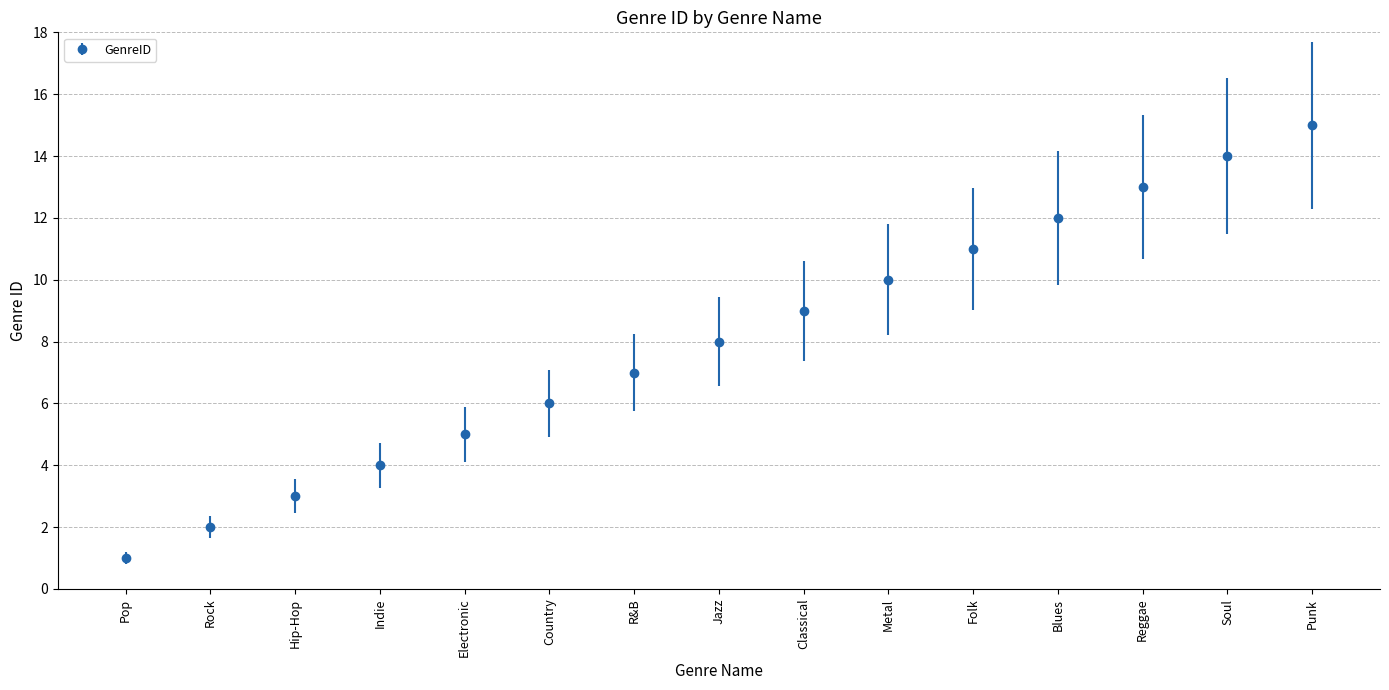

What position from the right is Rock?

14